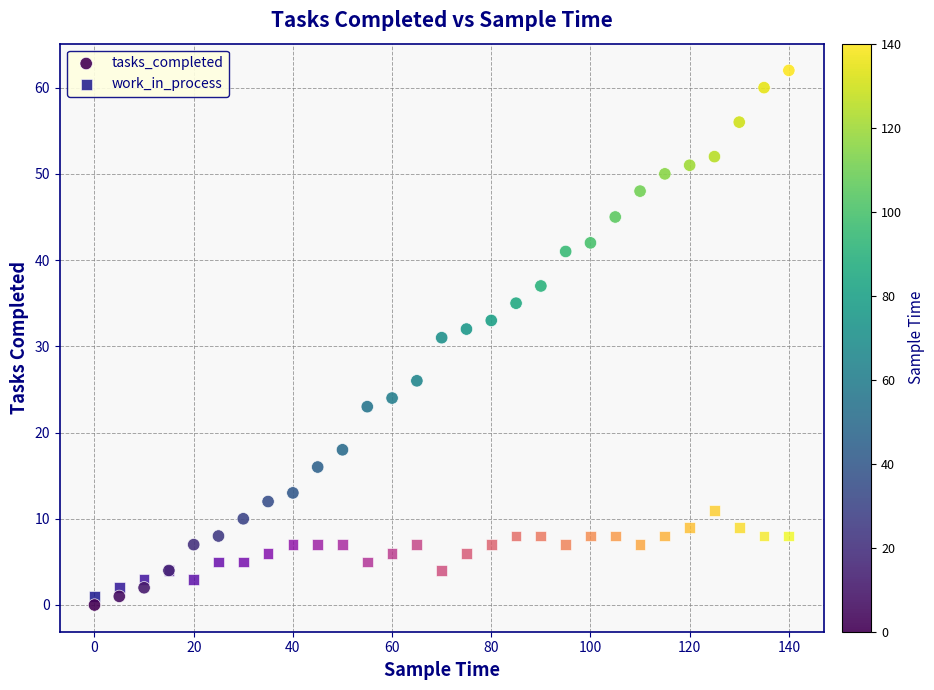

Which series has the largest Y range (max minus min)?

tasks_completed